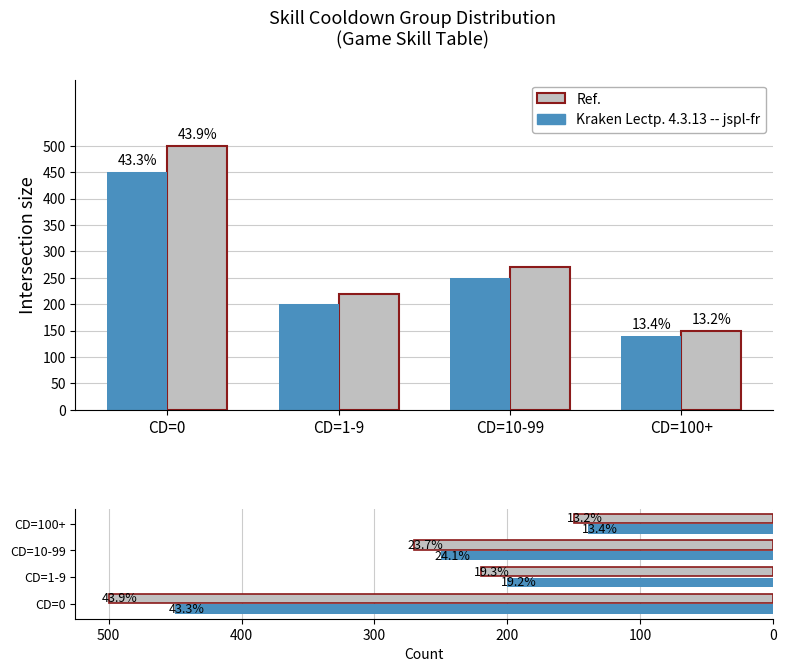

Is the value of Kraken Lectp. 4.3.13 -- jspl-fr at CD=10-99 greater than the value of Ref. at CD=10-99?

No